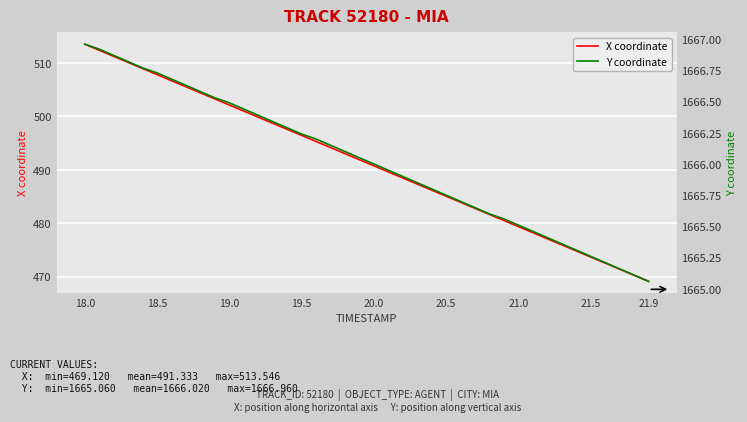

Which category has the lowest value in the X coordinate series?

21.9